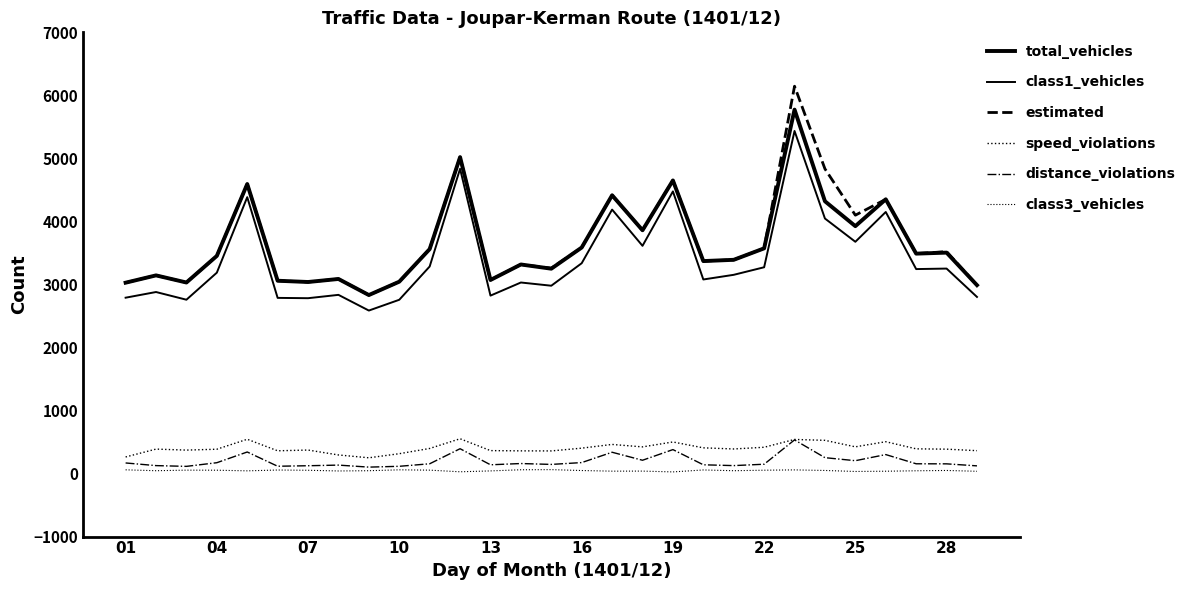

What is the difference between the maximum and second lowest values in the estimated series?

3155